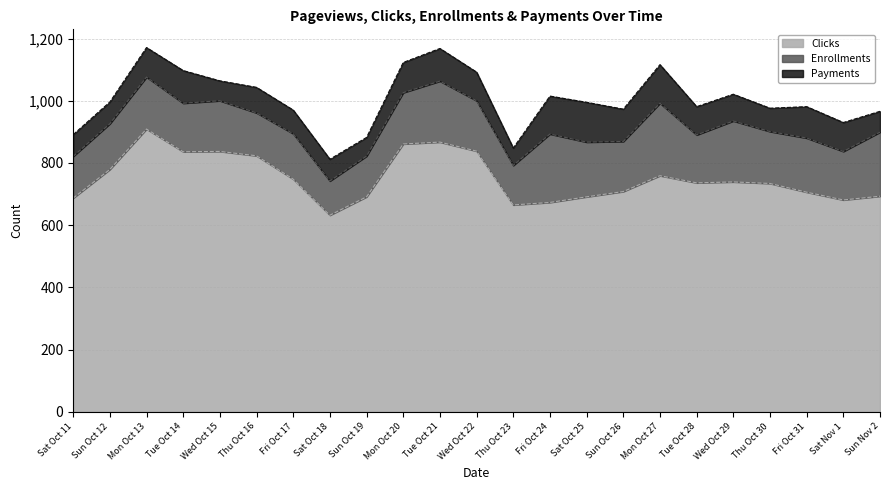

What is the value of the Clicks point at the 10th from the left?

861